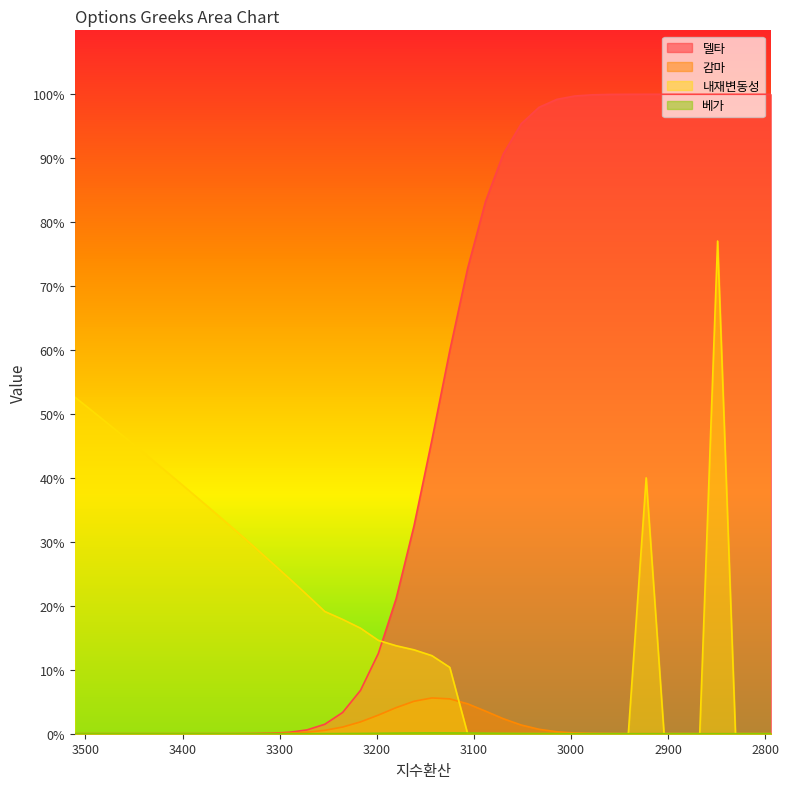

How many data points in 내재변동성 are less than 14?

20